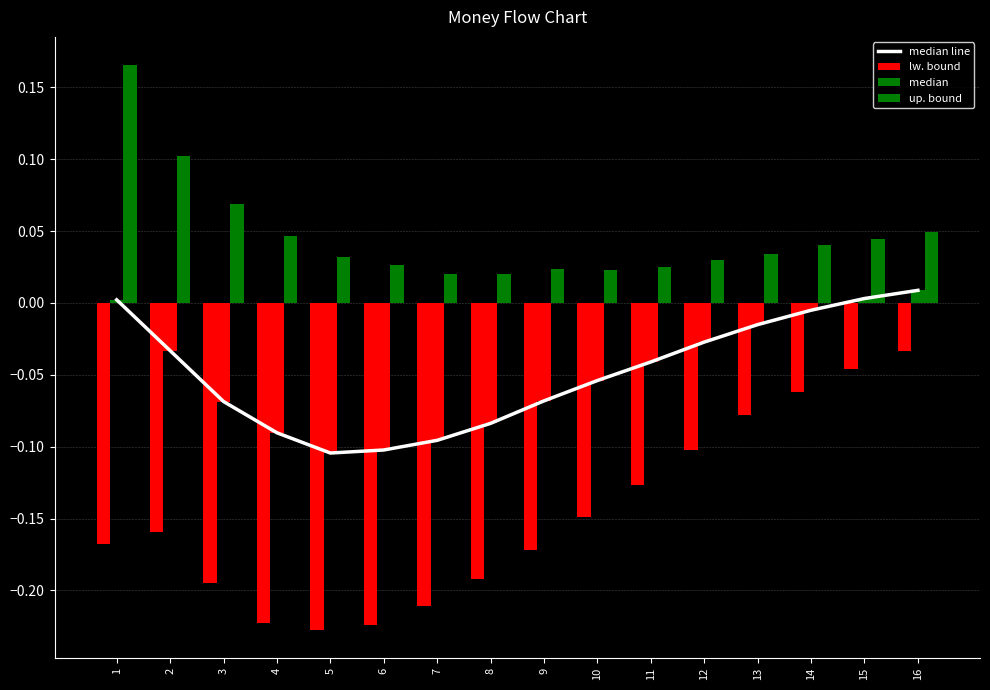

Read the median line value at 6.

-0.1